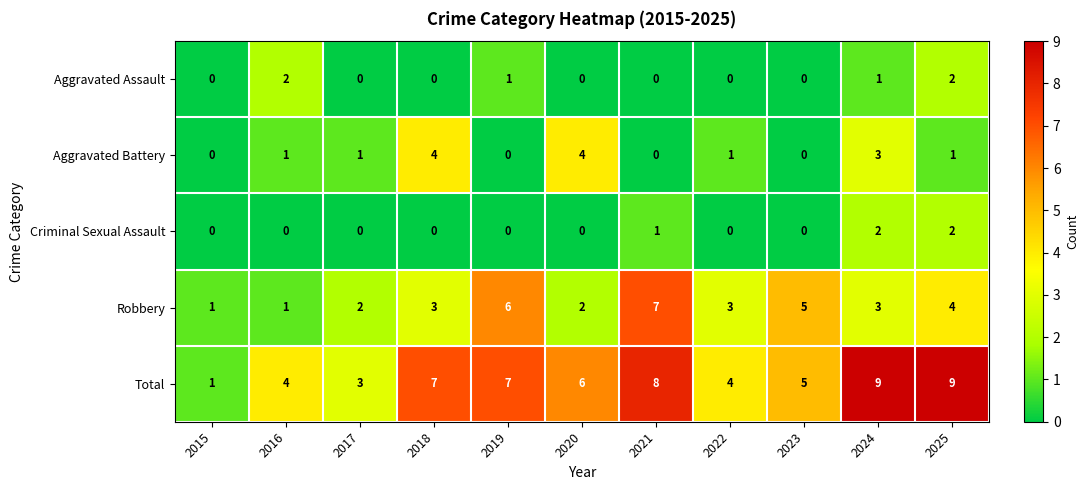

What is the total value across all series at 2015?

2